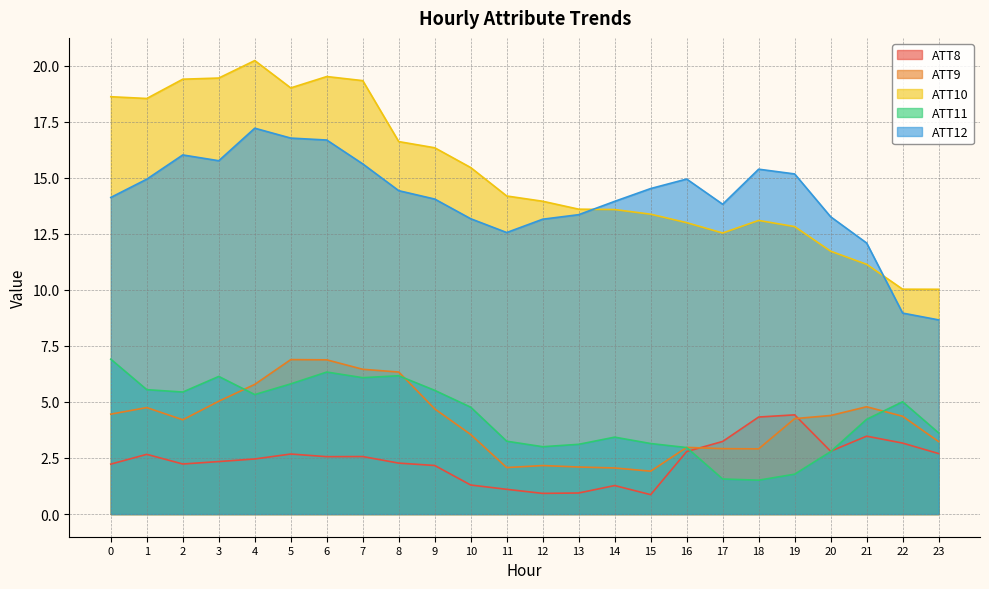

What is the greatest value displayed?

20.2